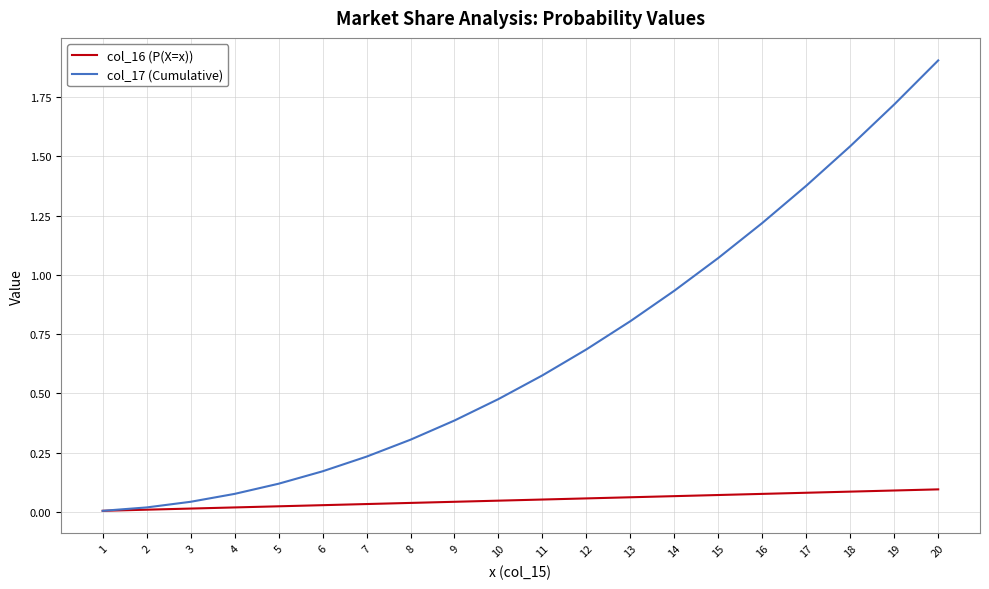

Rank the series by their maximum value, from lowest to highest.

col_16 (P(X=x)), col_17 (Cumulative)